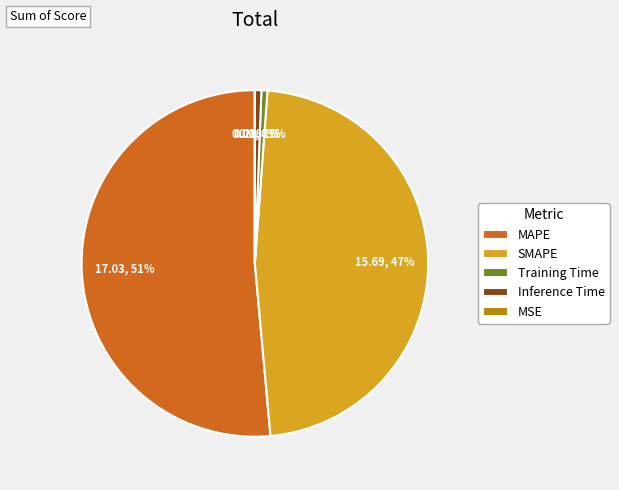

What percentage is the SMAPE slice, to the nearest percent?

47%